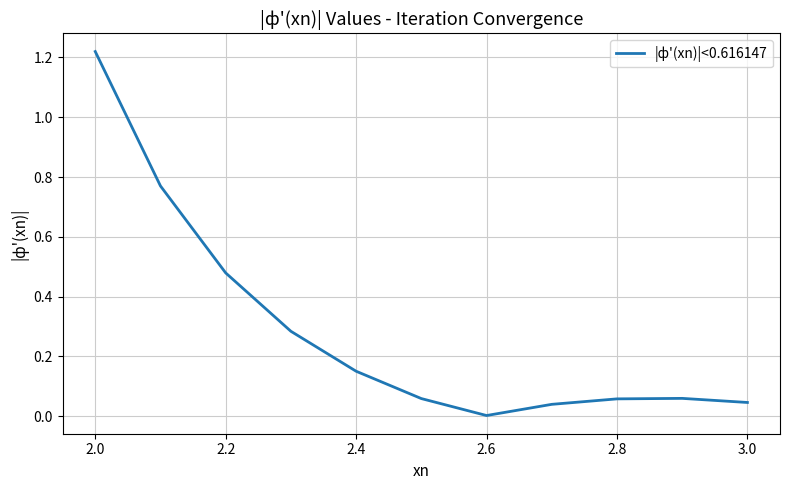

Does the chart display data point markers on the line(s)?

No